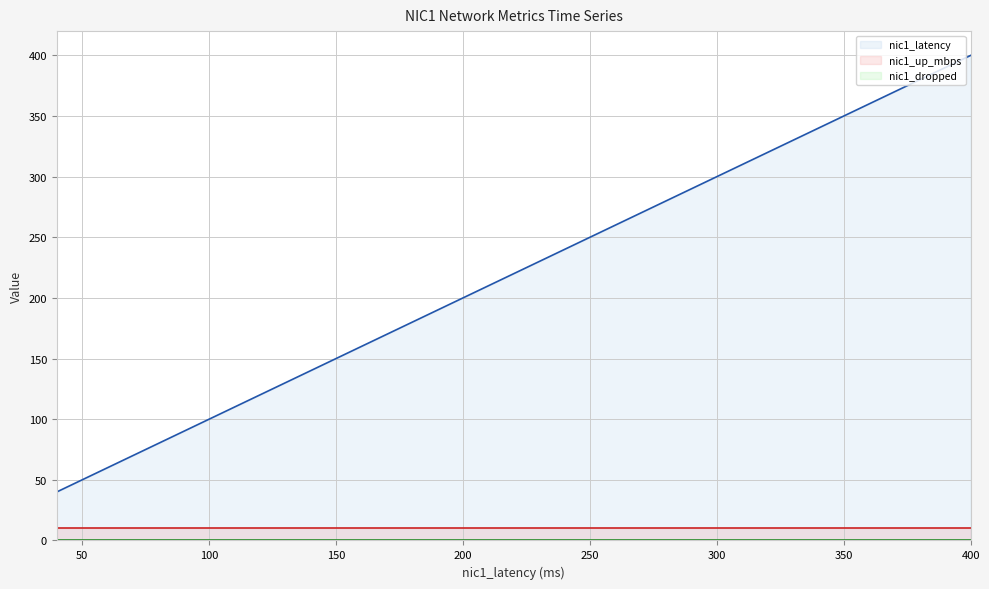

What is the value of the nic1_latency point at the 6th from the left?

400